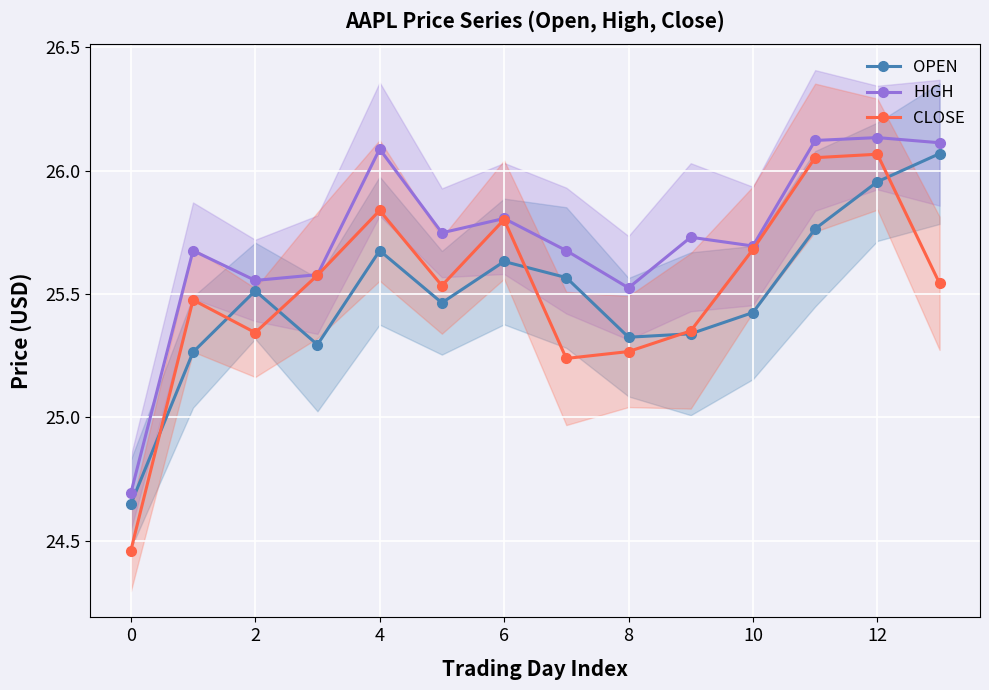

True or false: CLOSE and HIGH cross at least once.

False